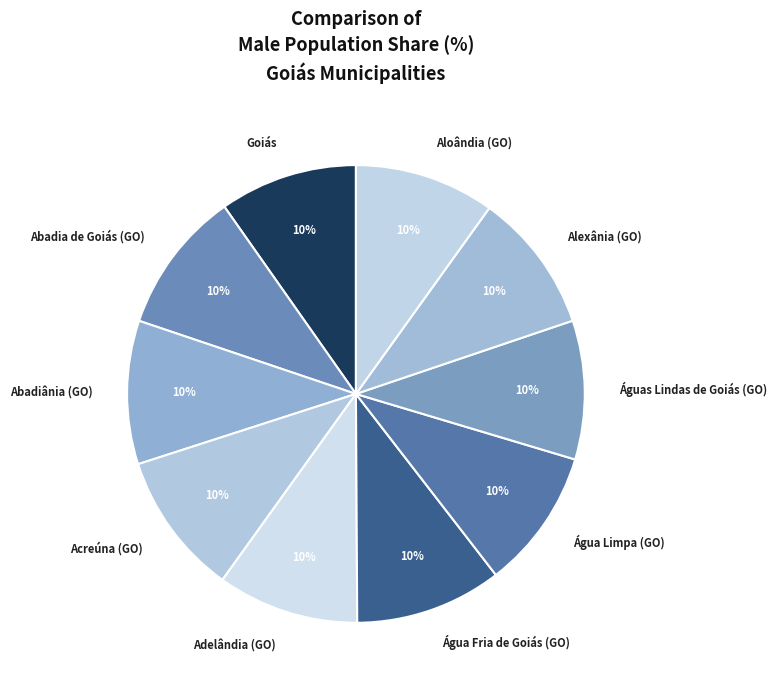

Count the number of slices in the pie.

10